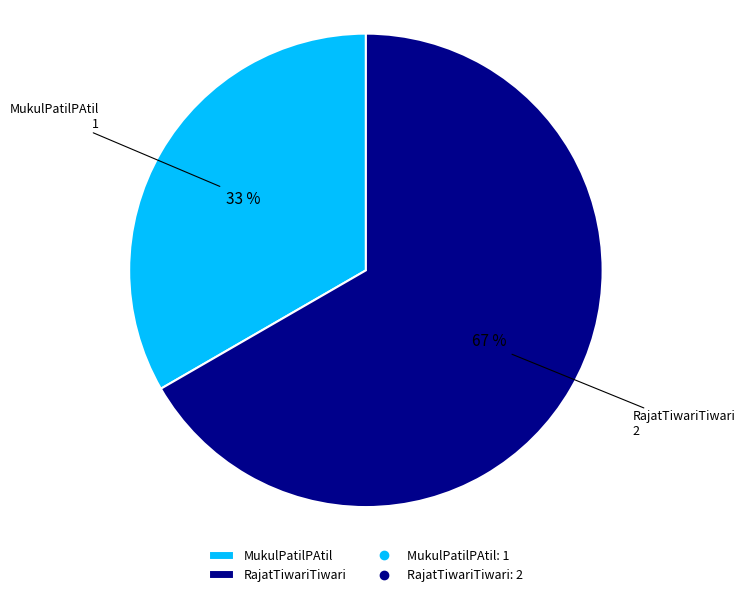

True or false: MukulPatilPAtil accounts for 46% of the total.

False